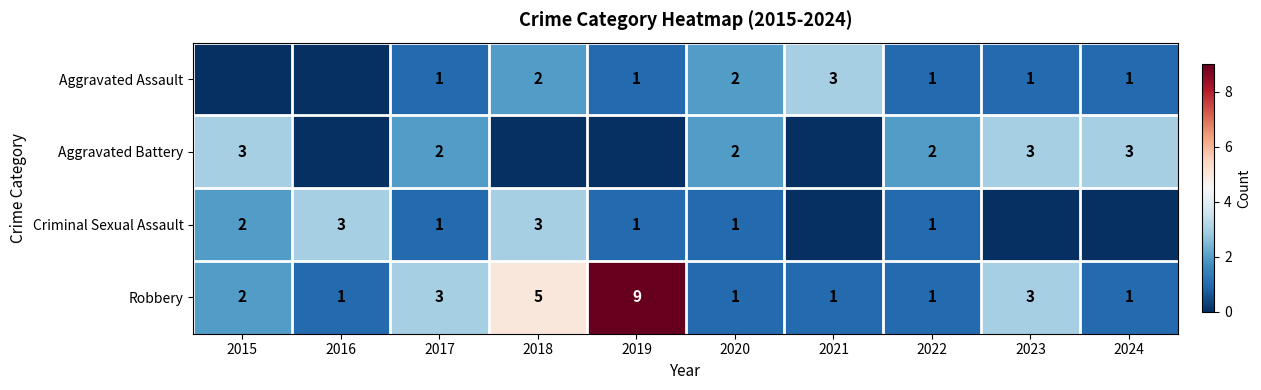

At which label is Robbery closest to 5?

2018